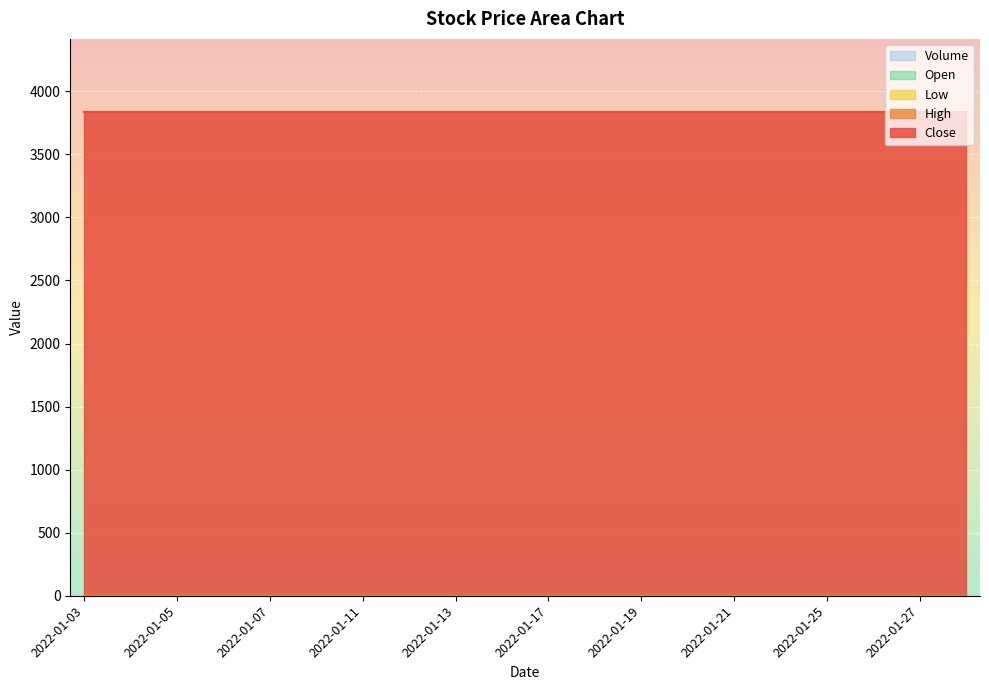

At 2022-01-26, list the series in order from largest to smallest.

Close, High, Low, Open, Volume